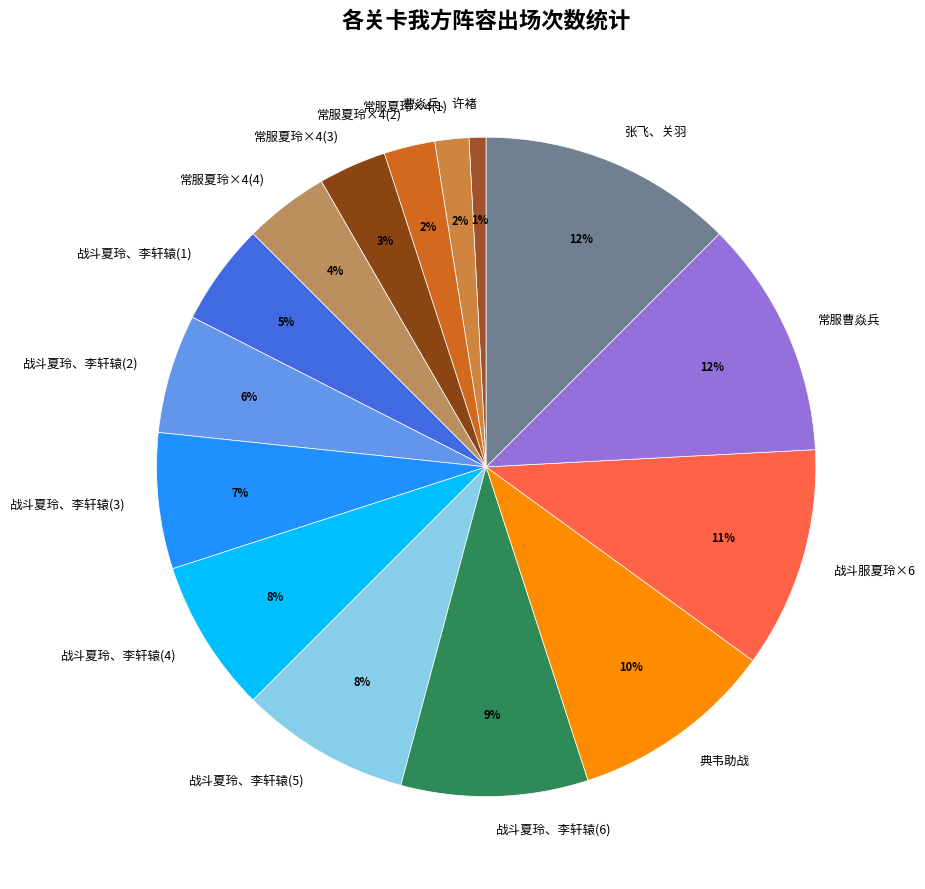

Is the sum of 张飞、关羽 and 常服曹焱兵 greater than half?

No